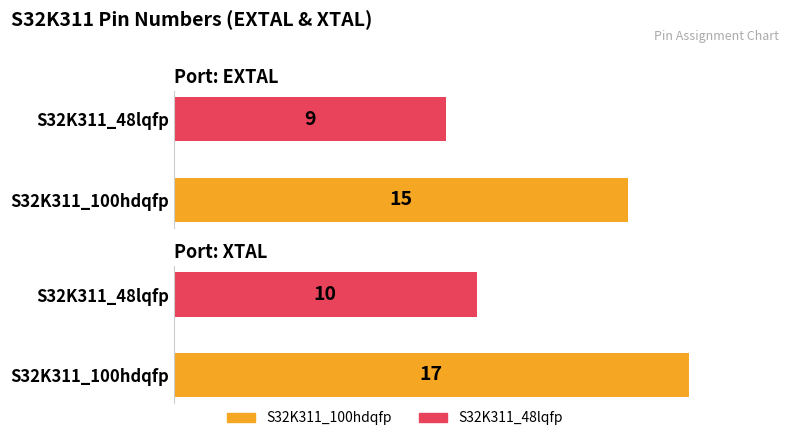

What is the difference between the highest and lowest values at XTAL?

7